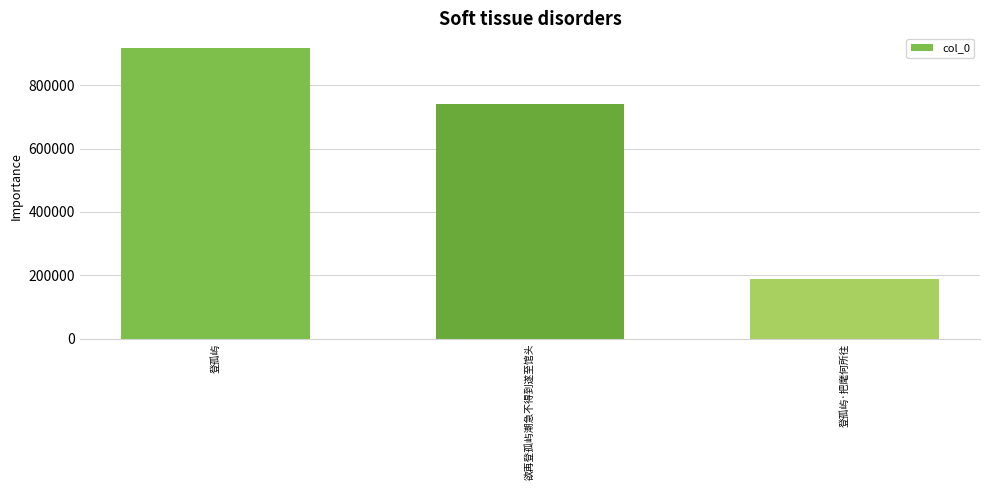

How many bars are there in total?

3